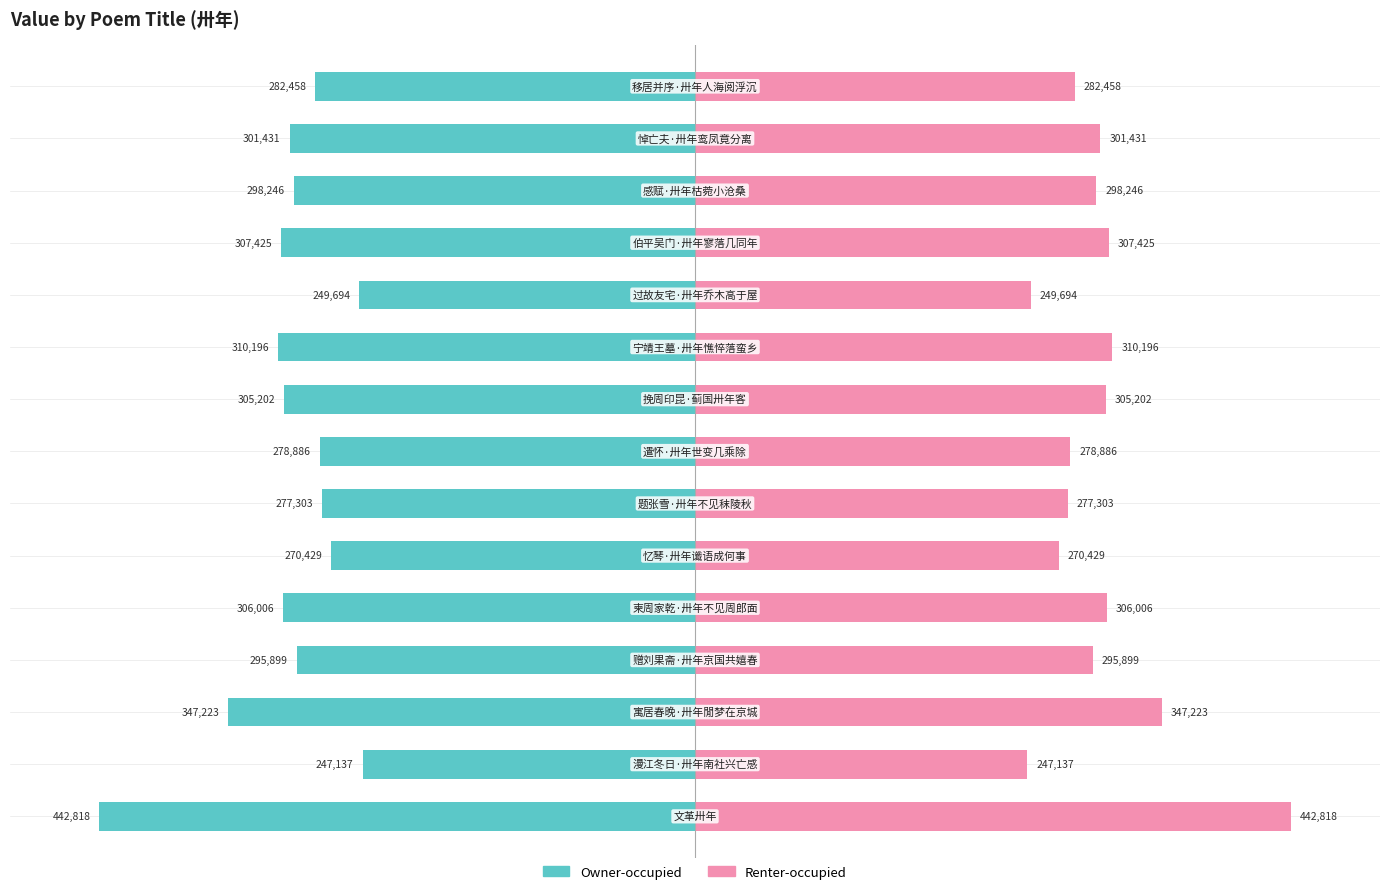

Is the value of Renter-occupied at 11 greater than the value of Owner-occupied at 6?

Yes